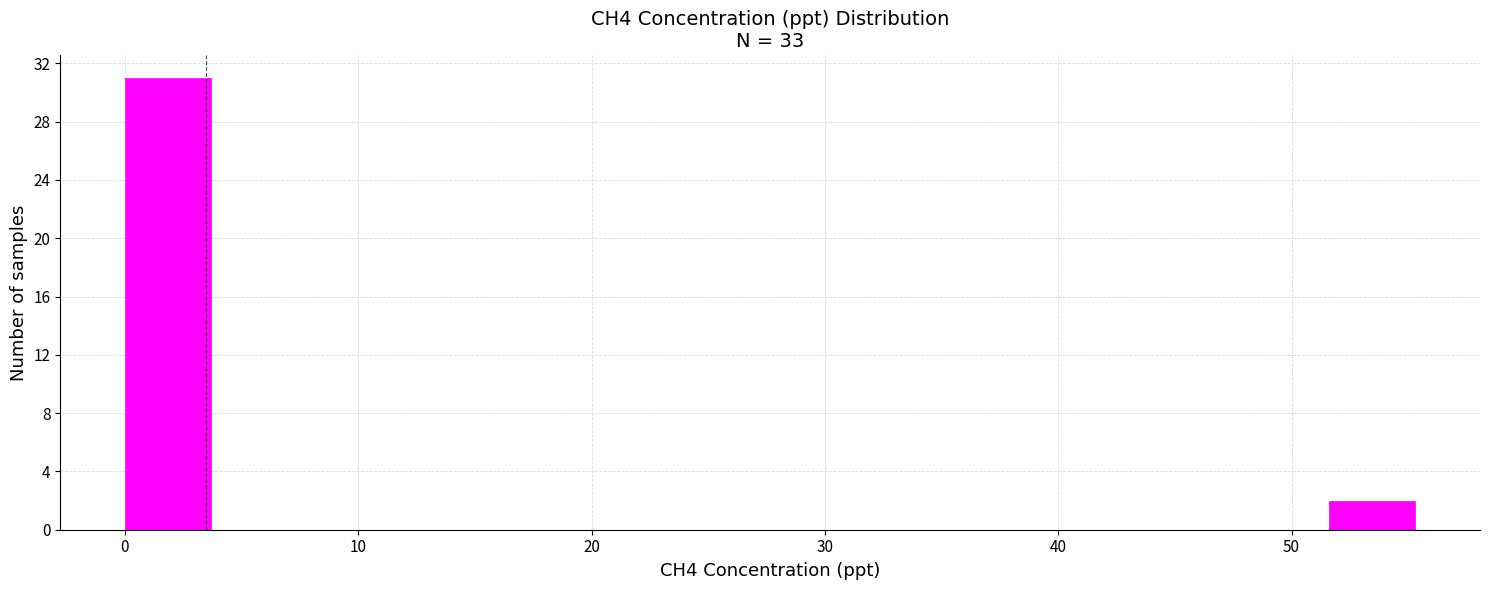

Read against the x-axis, roughly where is the centre of the tallest bar?

2